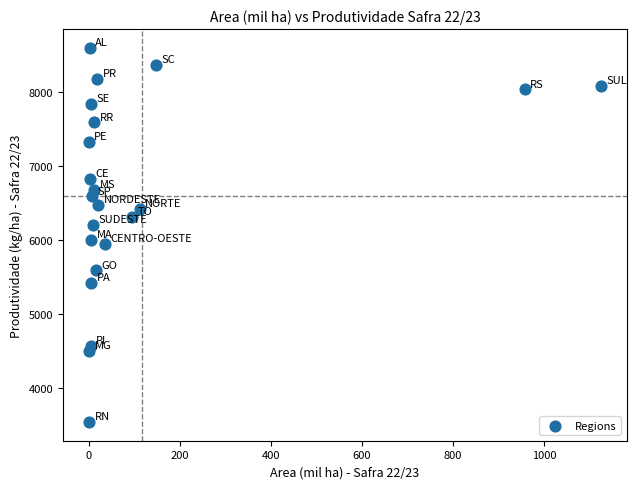

What is the range of X values (max minus min)?

1124.4